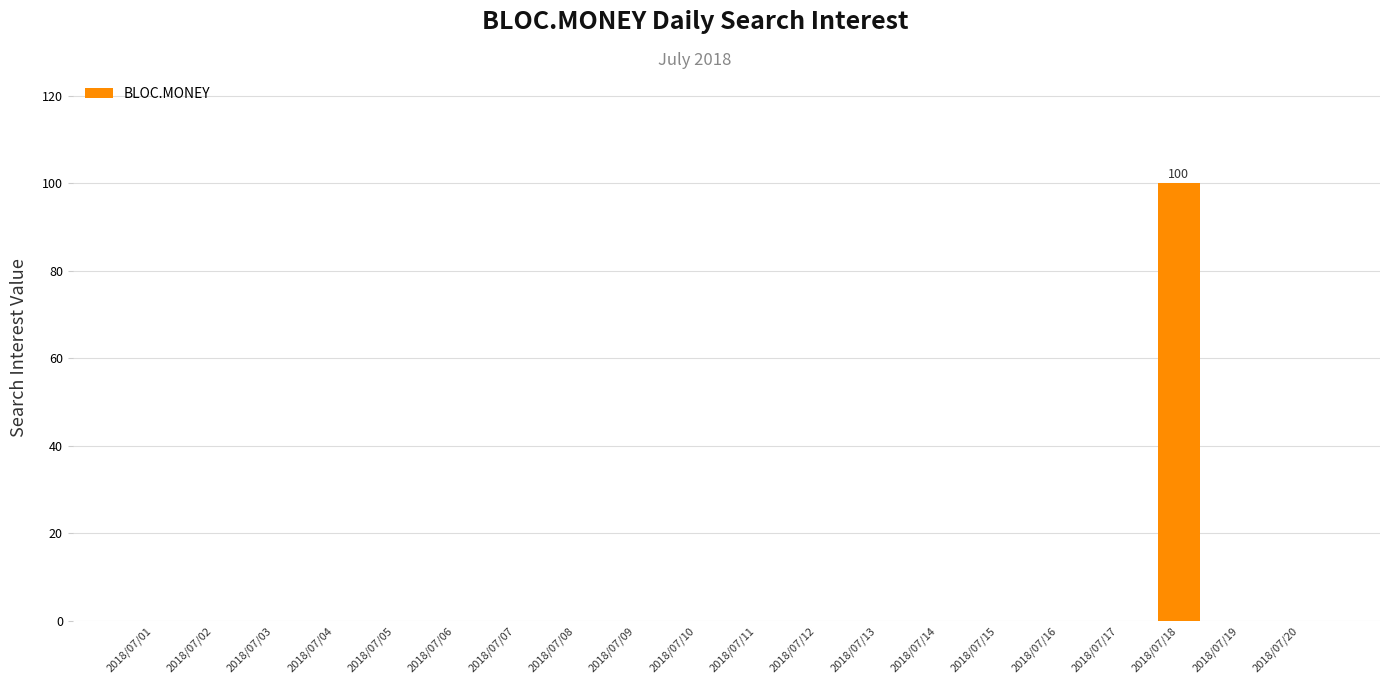

Between 2018/07/18 and 2018/07/01, which is larger?

2018/07/18